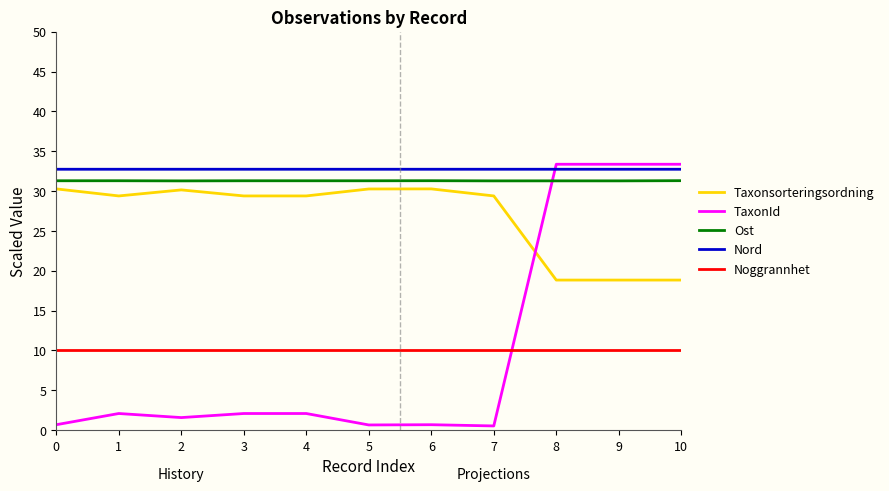

What is the difference between the highest and lowest values at 1?

30.7